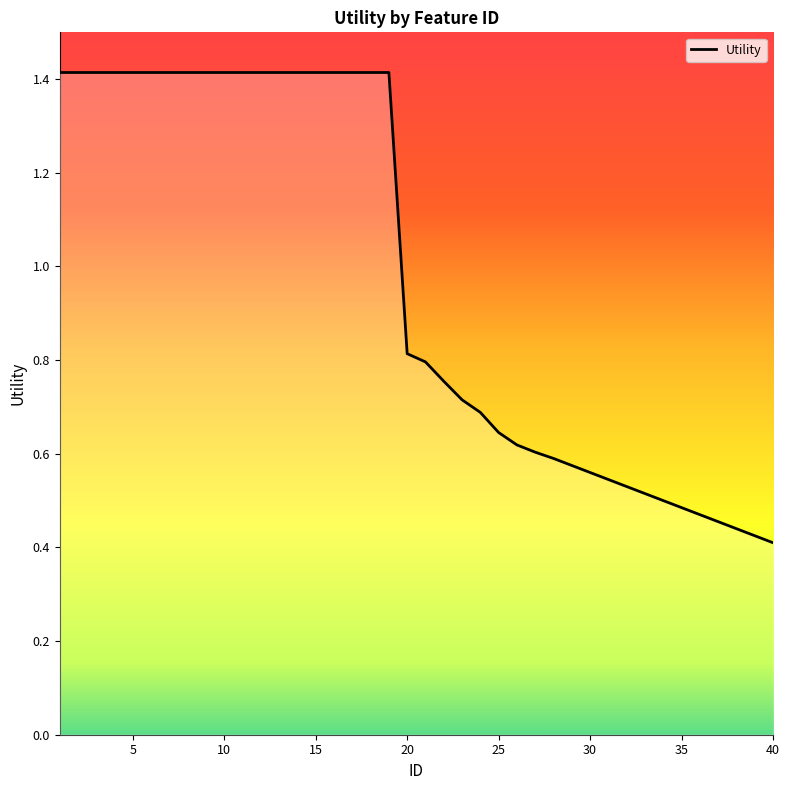

What is the difference between the maximum and minimum values?

1.0